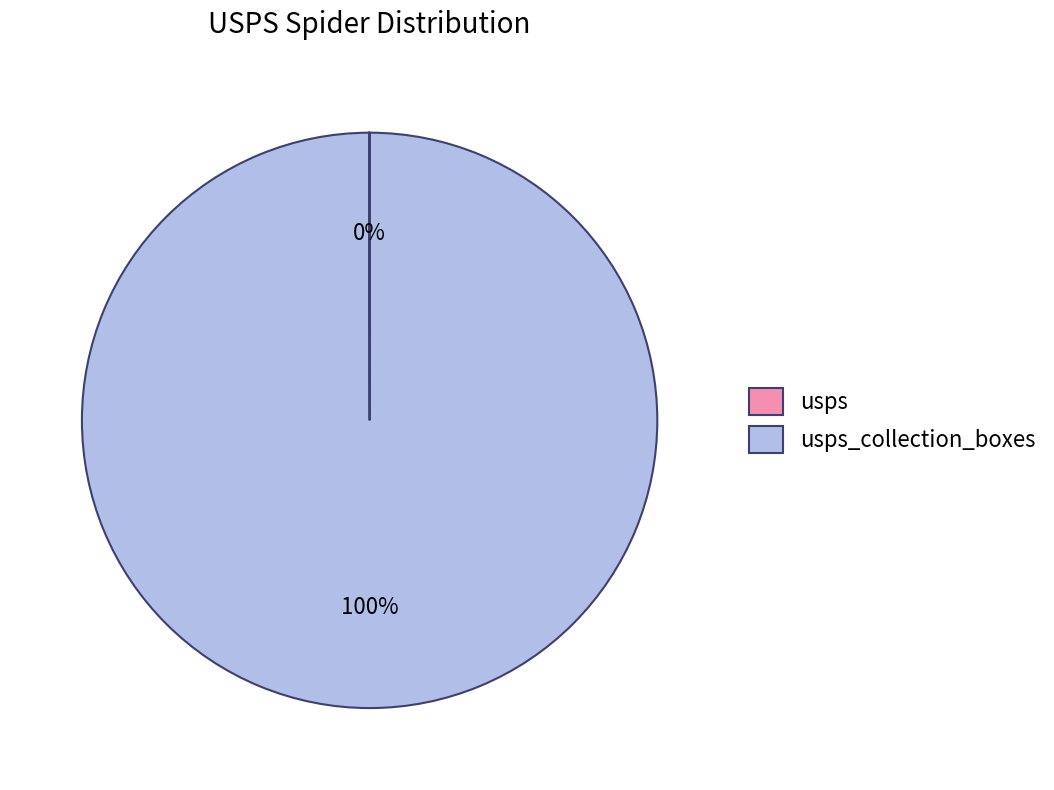

To the nearest percent, what is the difference between the largest and smallest slice percentages?

100%